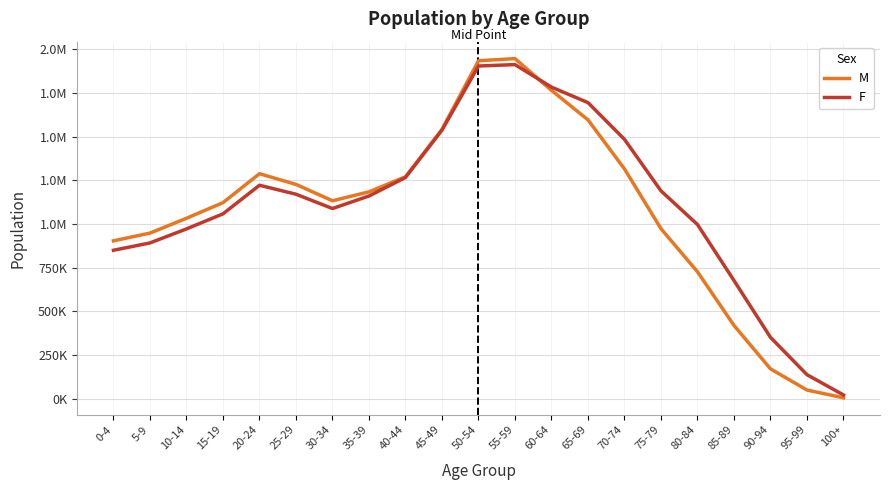

What are all the series names shown in the legend?

M, F